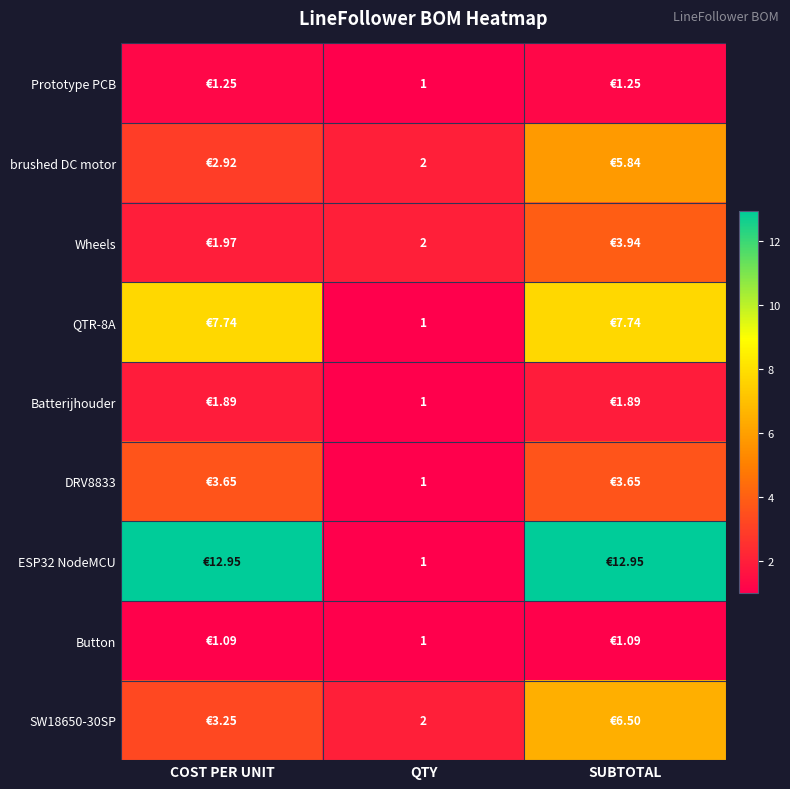

True or false: Prototype PCB has a value of 0.2 at QTY.

False